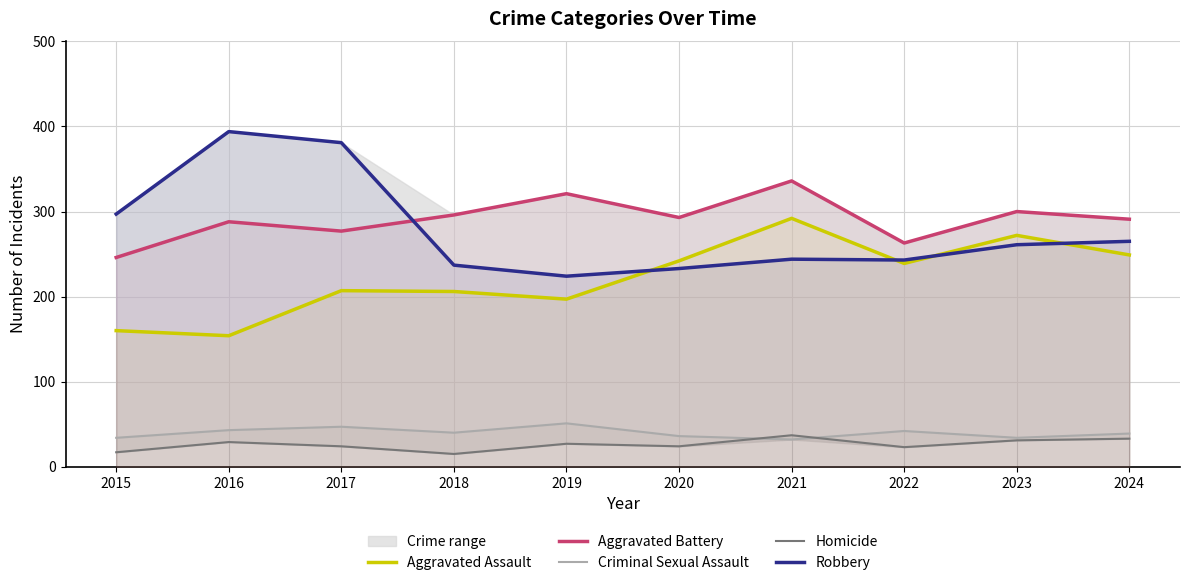

What is the approximate value of Aggravated Battery at 2015?

246